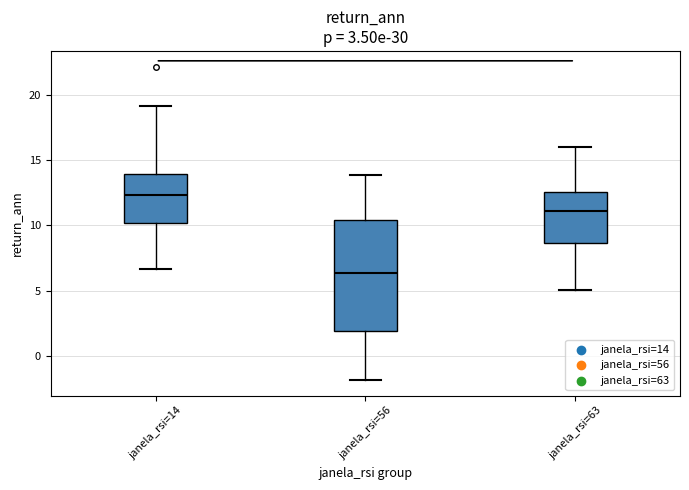

Reading left to right, read every box against the y-axis: the position of its median line, the range the box covers, and the ends of its whiskers. The values are not printed on the chart, so give them approximately, as read against the axis.

janela_rsi=14: median 12.5, box 10.0 to 14.0, whiskers 6.5 to 19.0
janela_rsi=56: median 6.5, box 2.0 to 10.5, whiskers -2.0 to 14.0
janela_rsi=63: median 11.0, box 8.5 to 12.5, whiskers 5.0 to 16.0